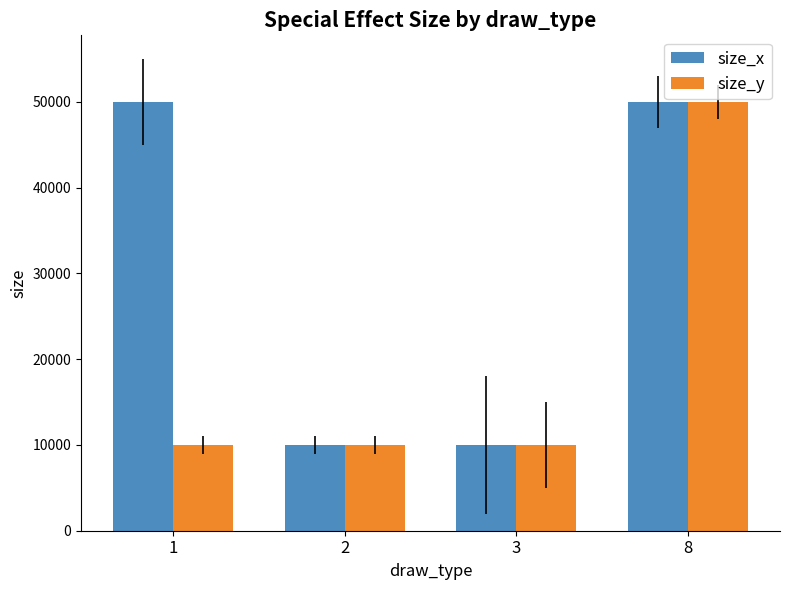

Rank the series by their average value, from highest to lowest.

size_x, size_y